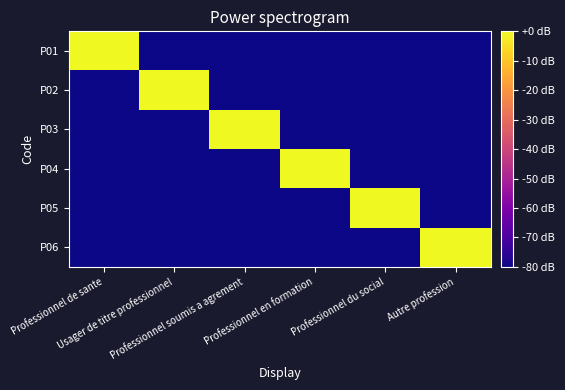

Which series has the largest total across all categories?

P01